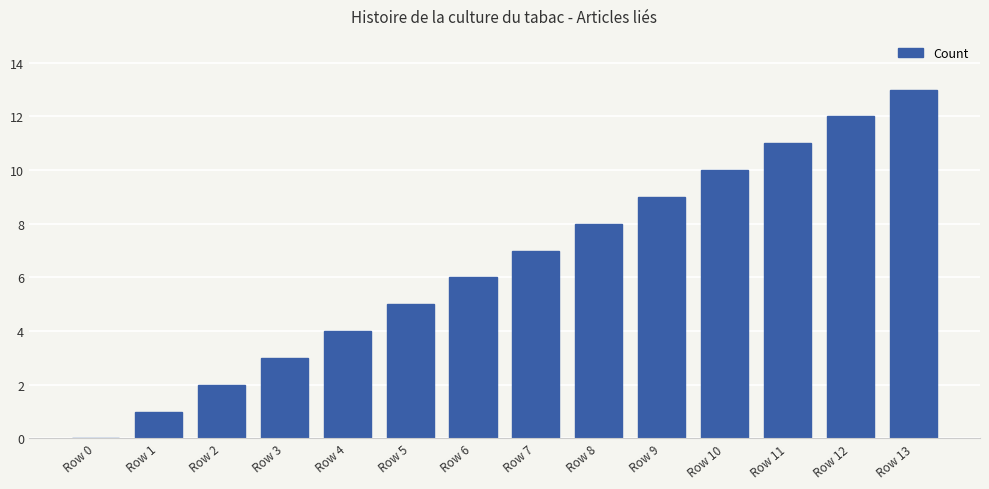

What is the change in value from Row 6 to Row 7?

+1